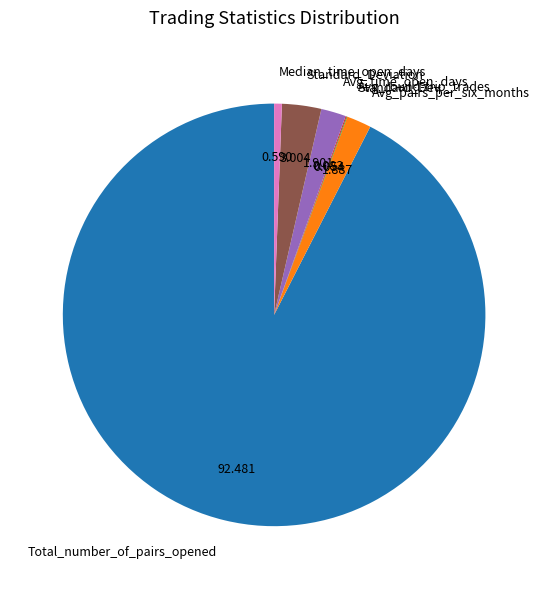

What is the largest slice in the pie chart?

Total_number_of_pairs_opened